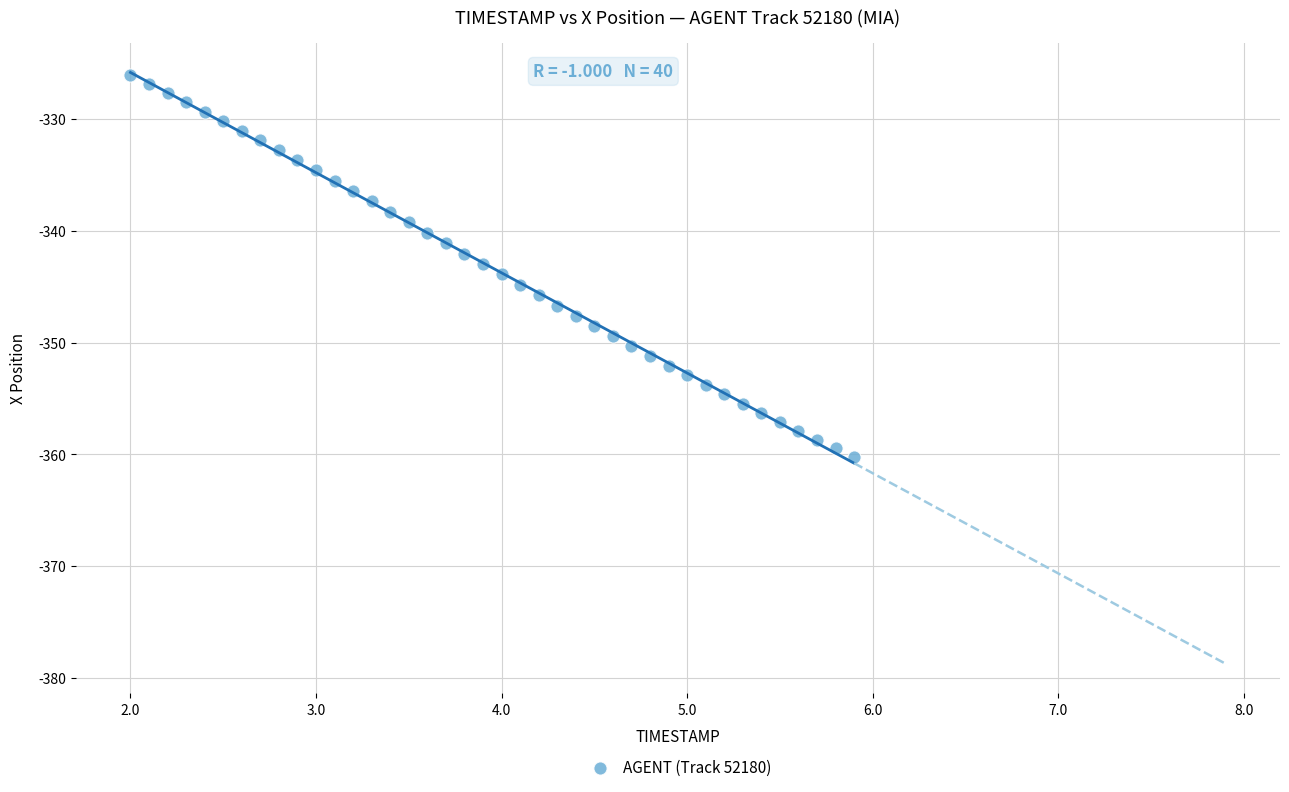

What is the range of Y values (max minus min)?

34.2